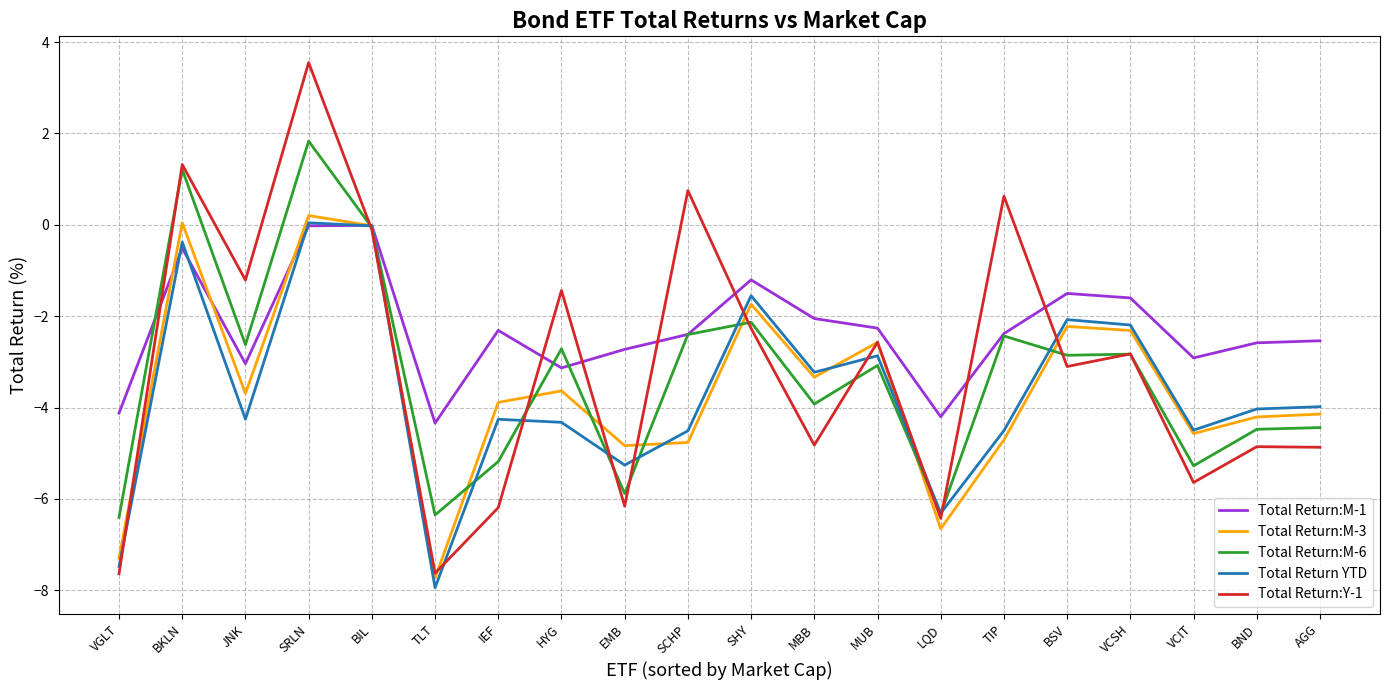

Where is the first local minimum for Total Return YTD?

JNK